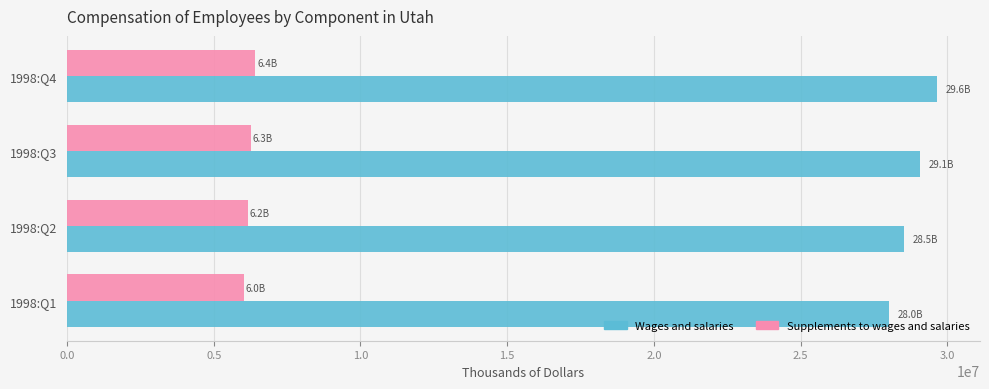

What is the difference between the highest and lowest values at 1998:Q3?

22791656